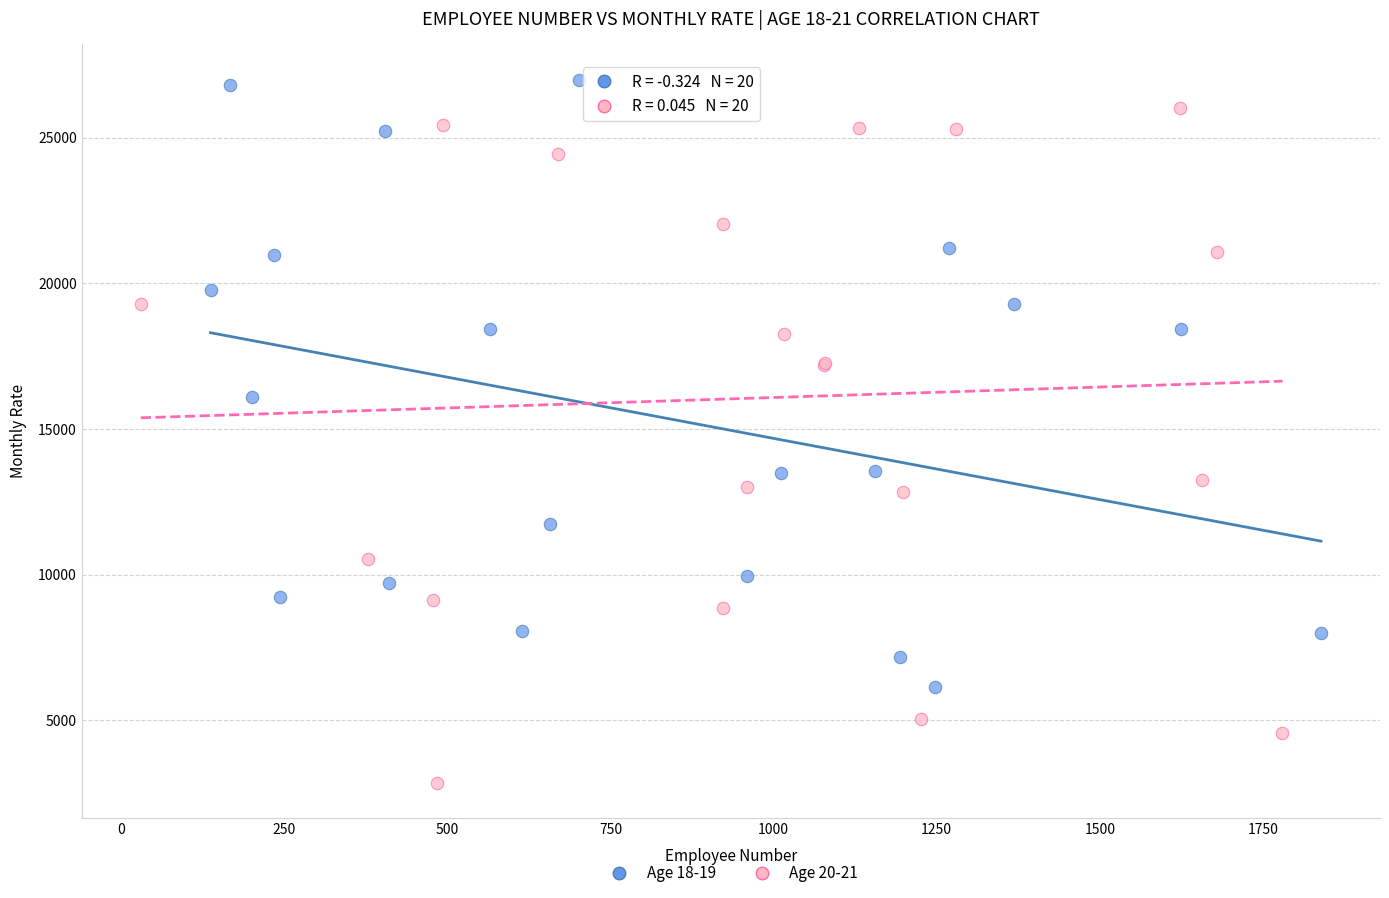

Which series has the widest spread of Y values?

Age 20-21